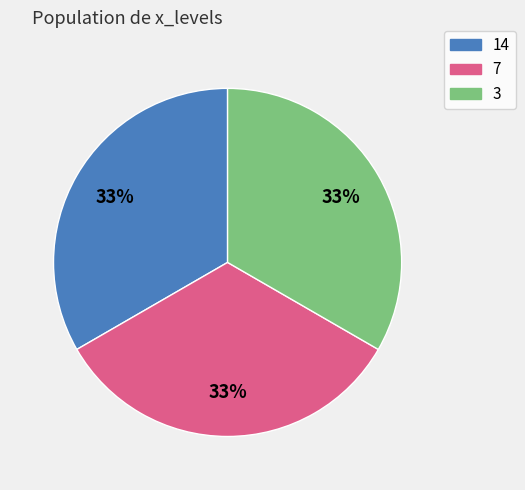

To the nearest percent, what is the difference between the largest and smallest slice percentages?

0%